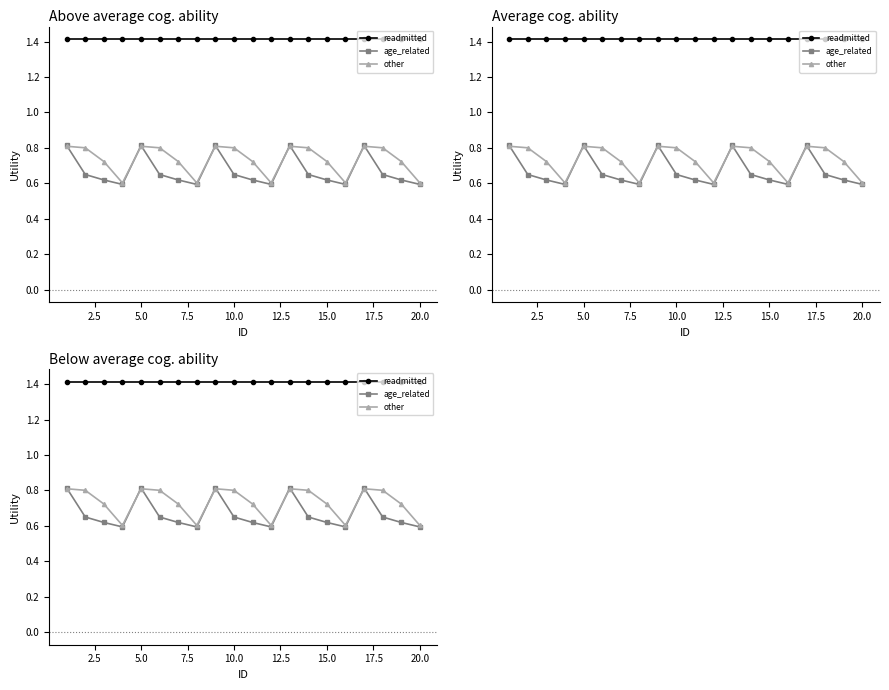

The age_related series shows 0.4 at 2.5. True or false?

False